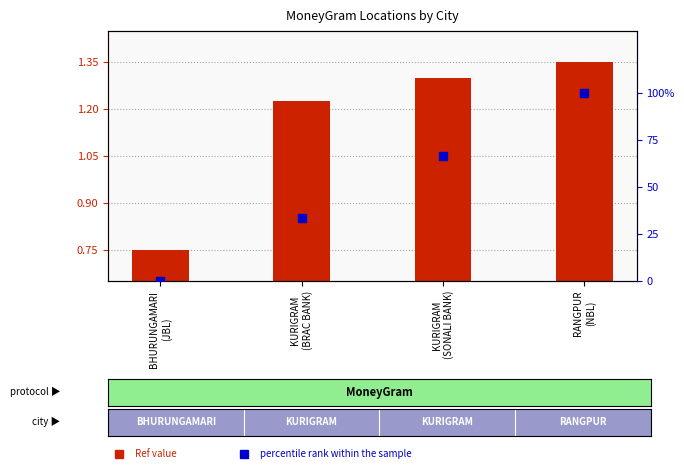

At how many categories does at least one series exceed 90?

1